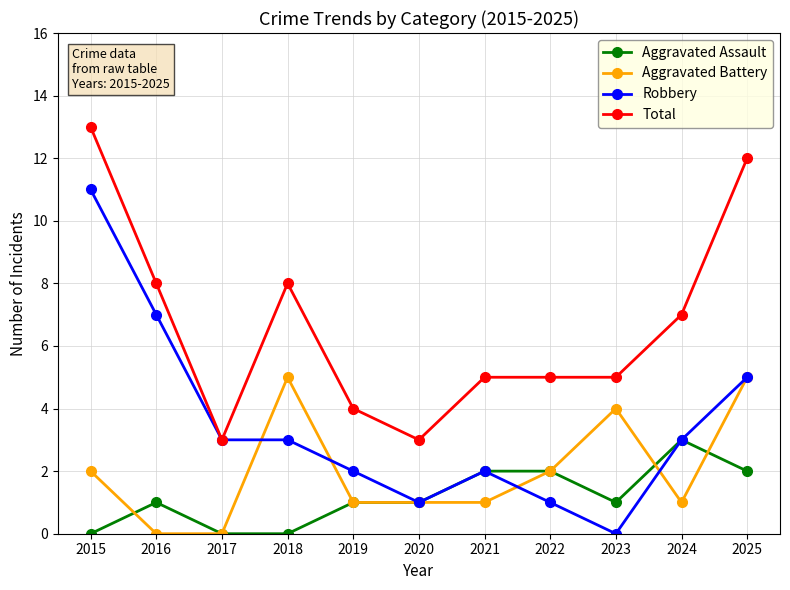

True or false: Robbery has more than 0 points higher than both neighbors.

True